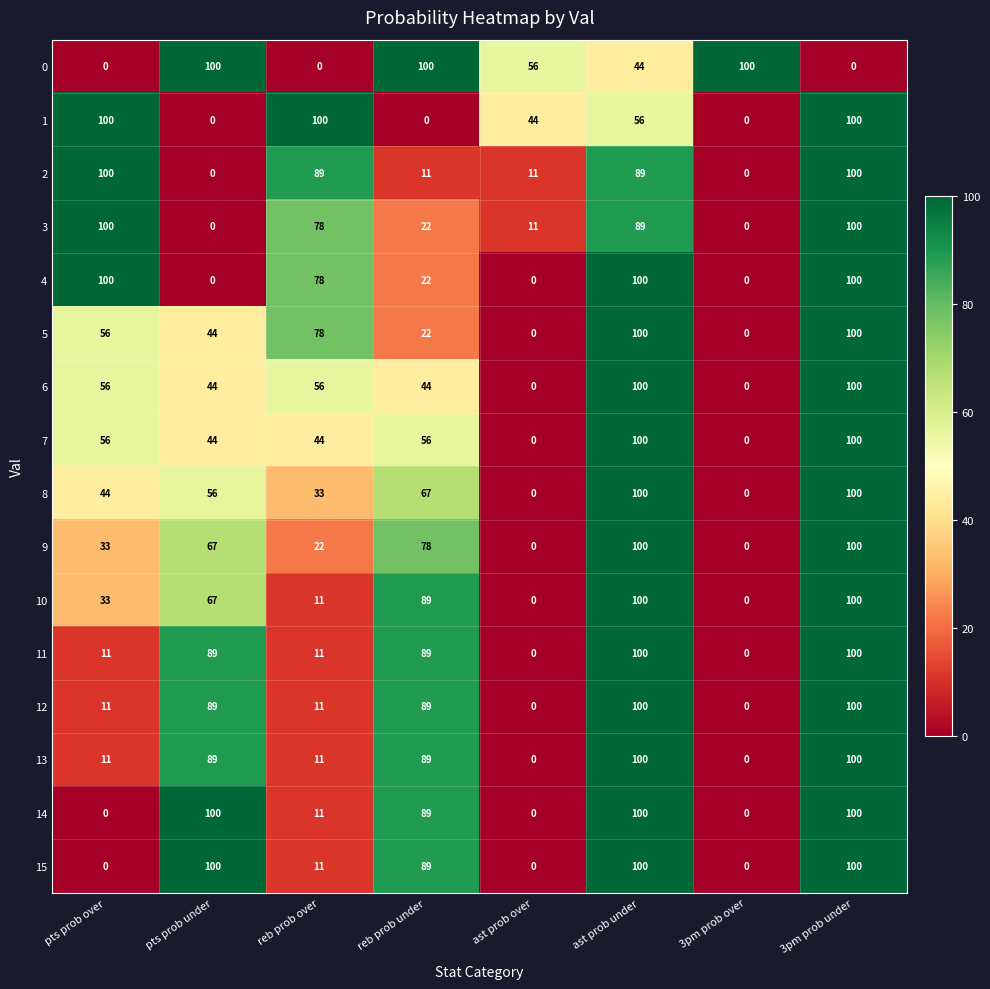

What is the total value across all series at reb prob under?

956